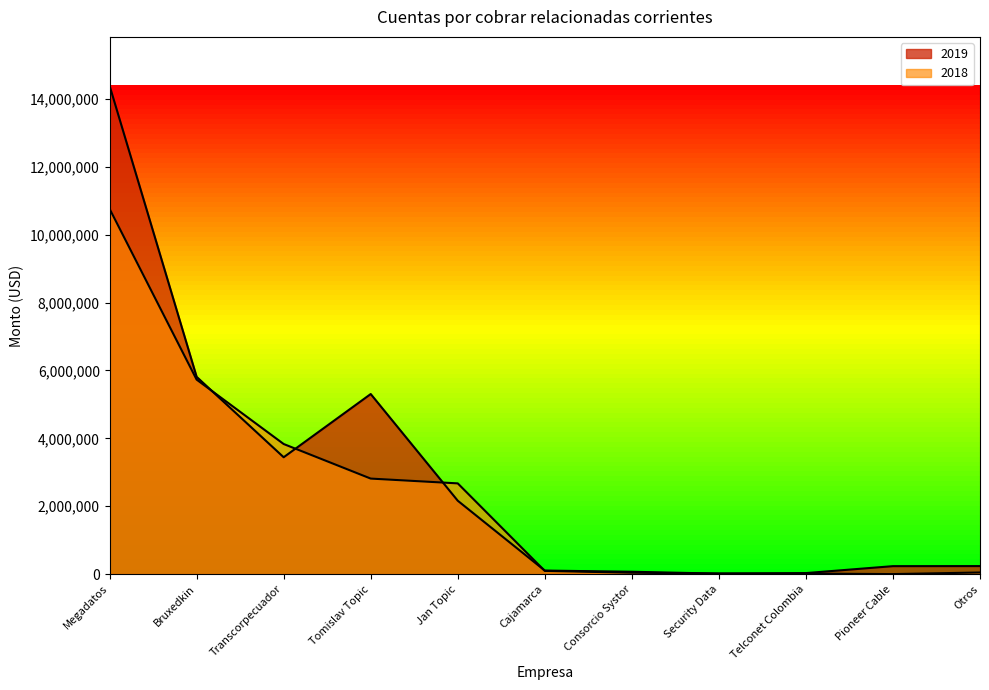

Reading left to right, extract all data points from this chart.

2019: Megadatos=14392610	Bruxedkin=5813218	Transcorpecuador=3443375	Tomislav Topic=5306616	Jan Topic=2162119	Cajamarca=104066	Consorcio Systor=68859	Security Data=13412	Telconet Colombia=29639	Pioneer Cable=233964	Otros=235868
2018: Megadatos=10764779	Bruxedkin=5731246	Transcorpecuador=3833371	Tomislav Topic=2814611	Jan Topic=2673424	Cajamarca=94548	Consorcio Systor=39811	Security Data=17327	Telconet Colombia=15095	Pioneer Cable=0	Otros=47013